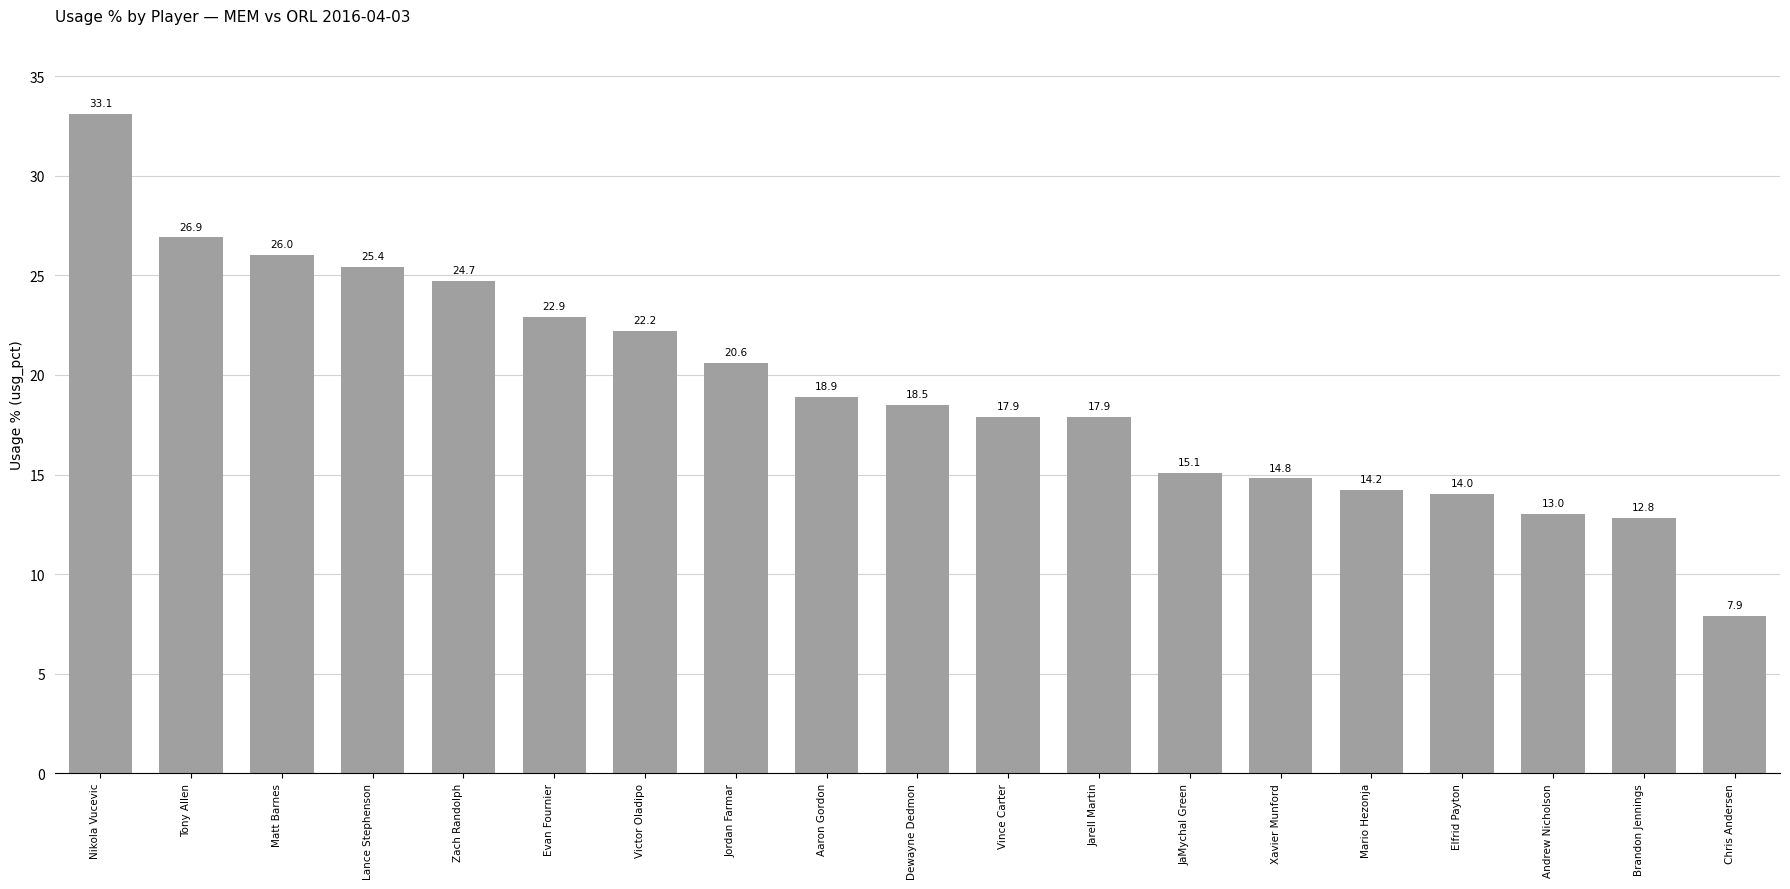

What is the change in value from Mario Hezonja to Chris Andersen?

-6.3